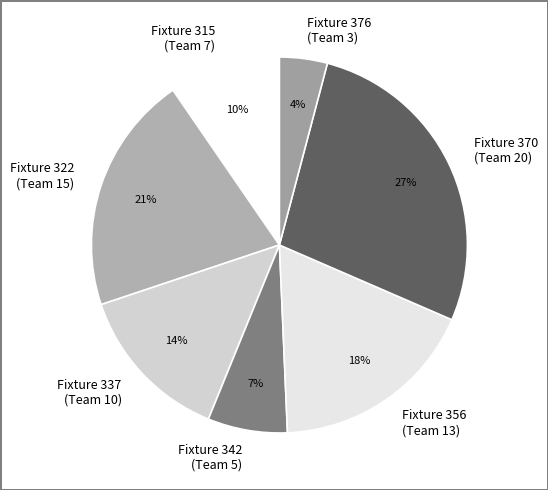

Is it true that Fixture 322 (Team 15) is 11% of the pie?

False